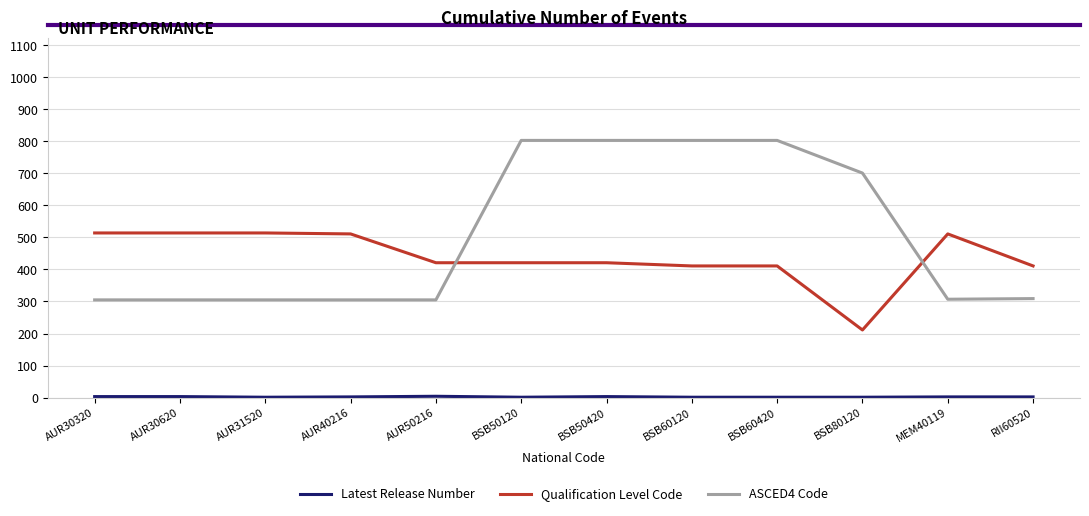

What is the maximum value for ASCED4 Code?

803